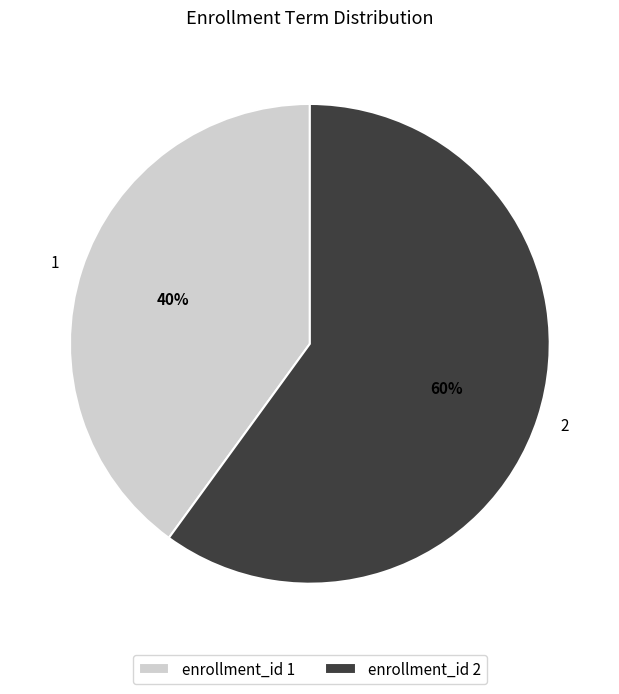

True or false: enrollment_id 1 accounts for 40% of the total.

True